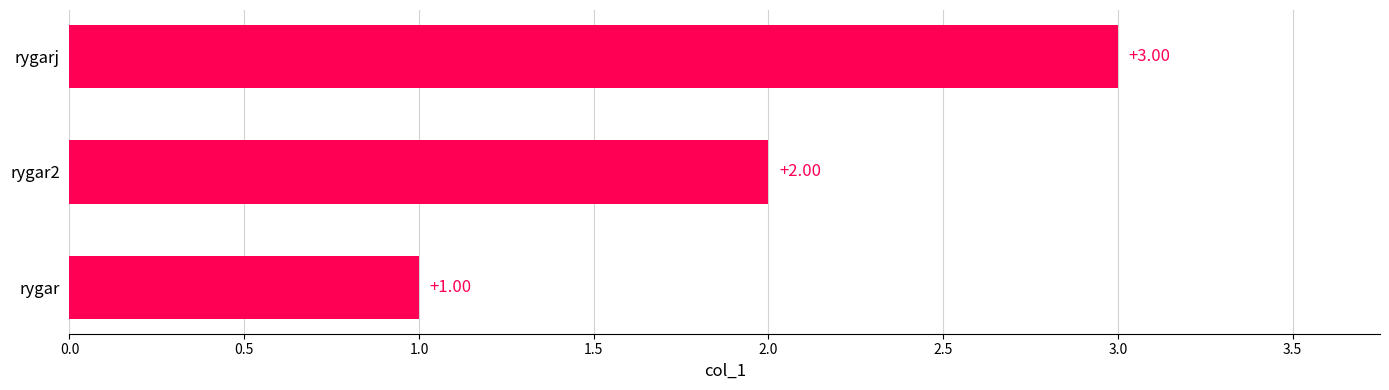

Rank the categories by value from lowest to highest.

rygar, rygar2, rygarj